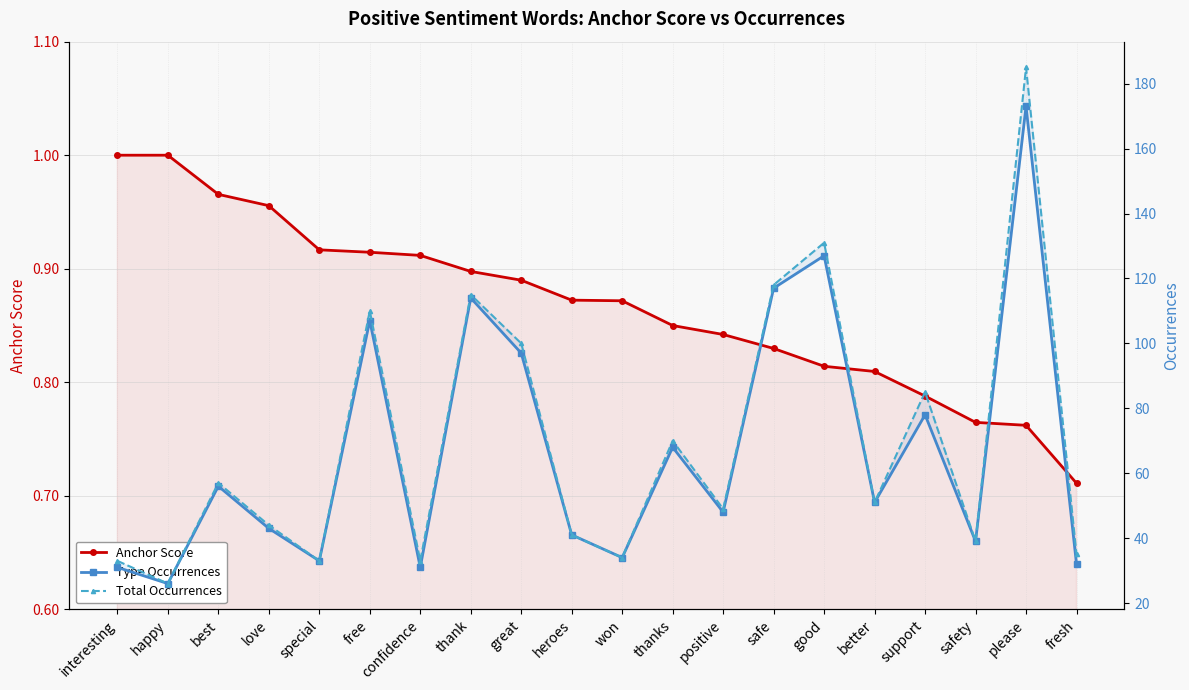

Does the chart display data point markers on the line(s)?

Yes